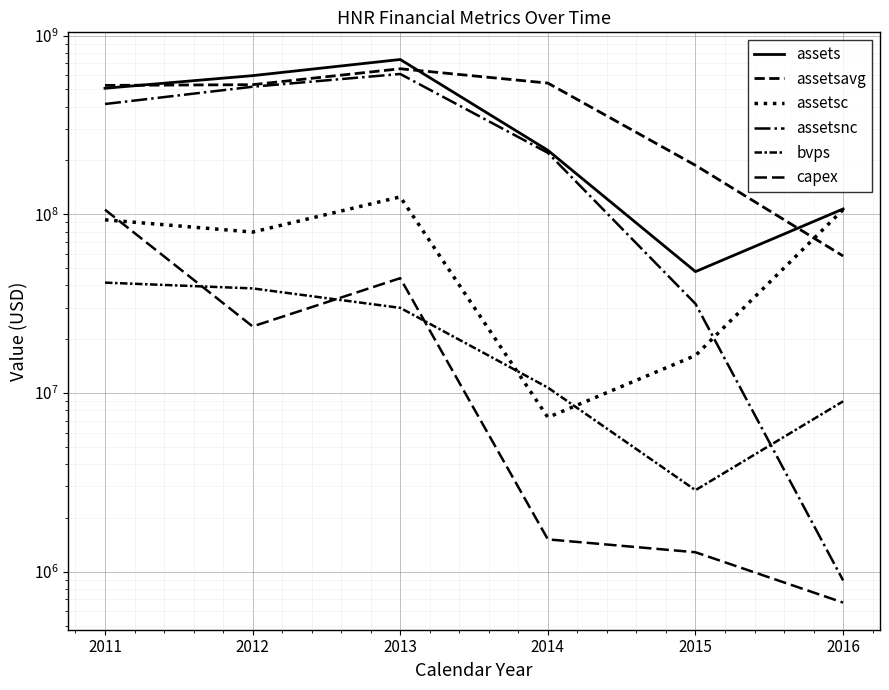

Does the chart display data point markers on the line(s)?

No